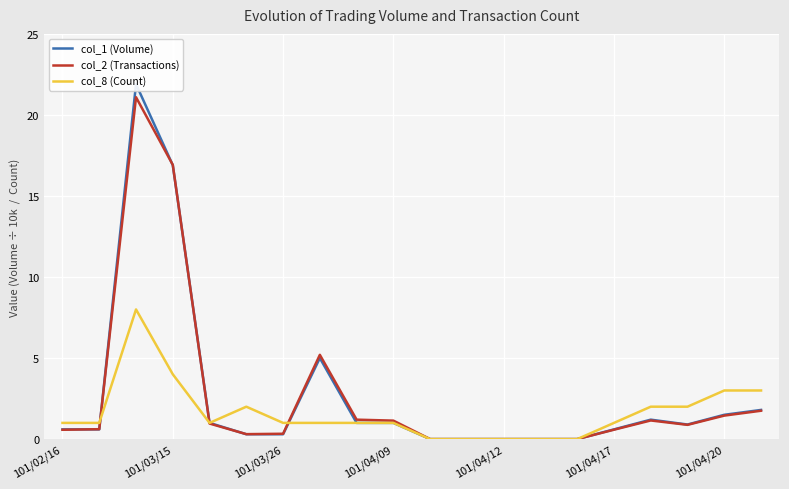

What is the difference between the second highest and second lowest values in the col_2 (Transactions) series?

16.9